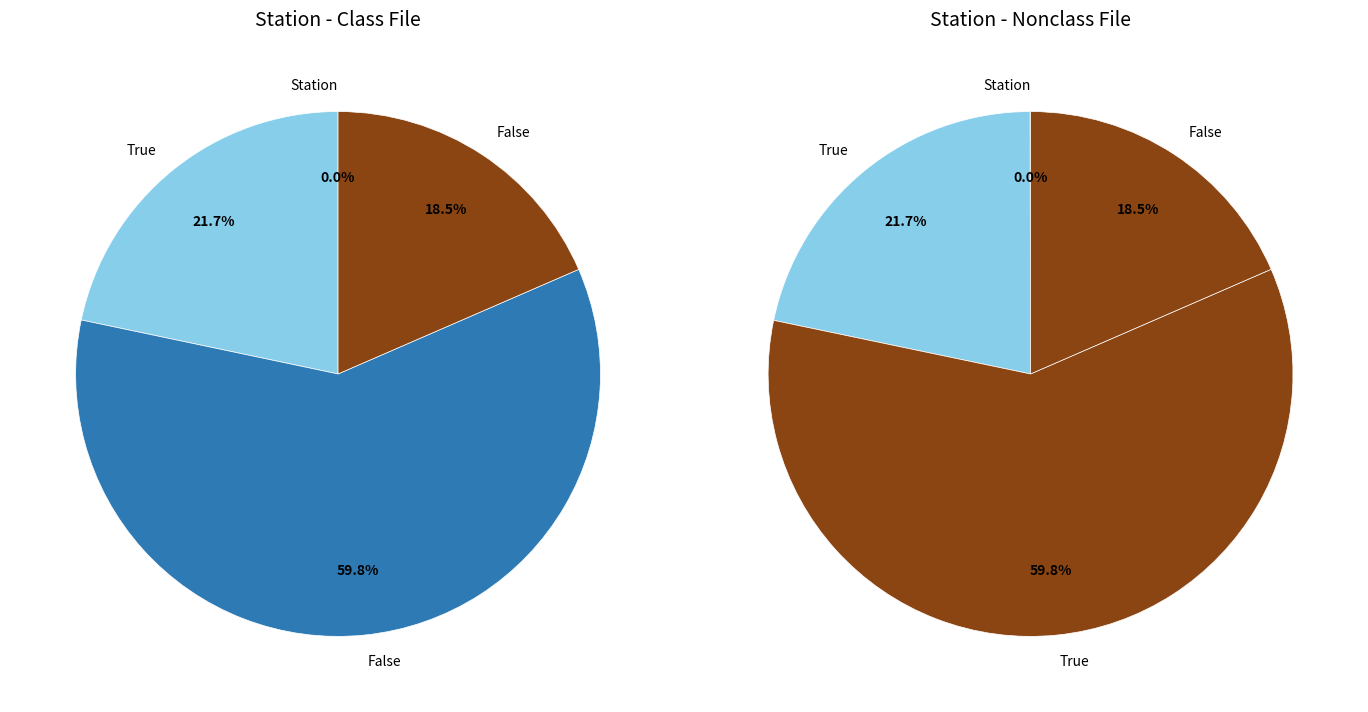

Do 2 and 11 together represent more than half of the pie?

No